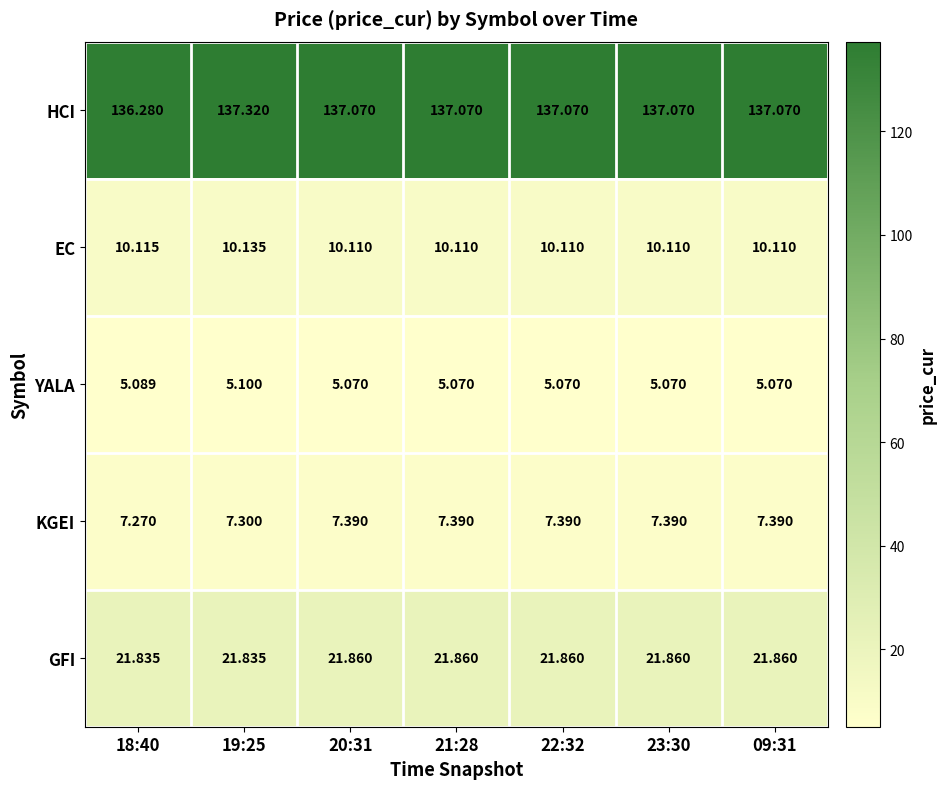

Which series has the largest total across all categories?

HCI